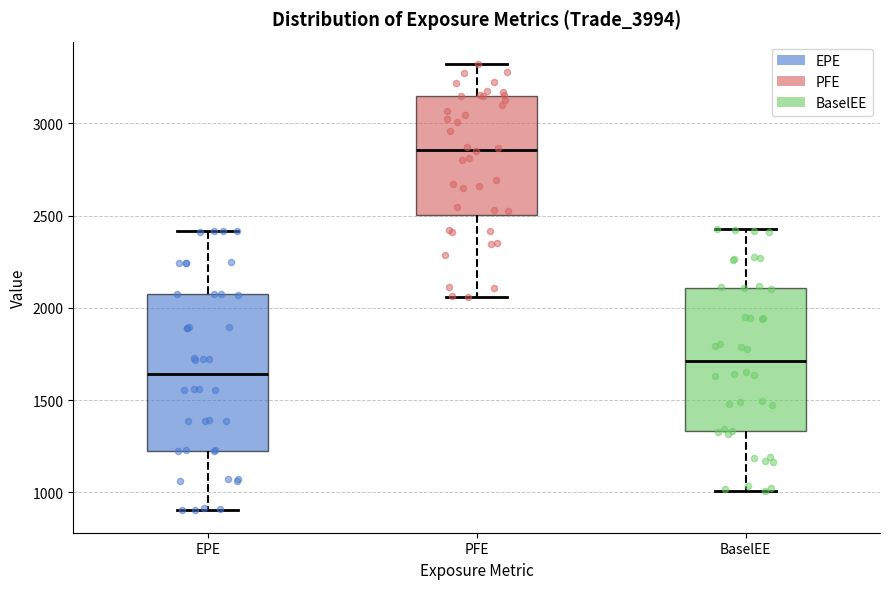

Which box's median line is the lowest?

EPE